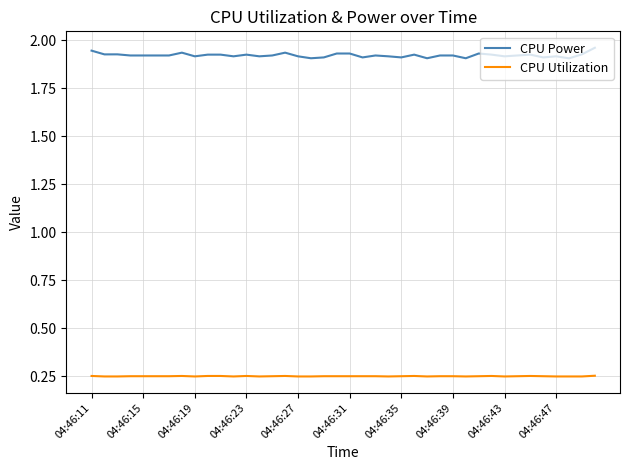

Which series has the widest spread of values?

CPU Power